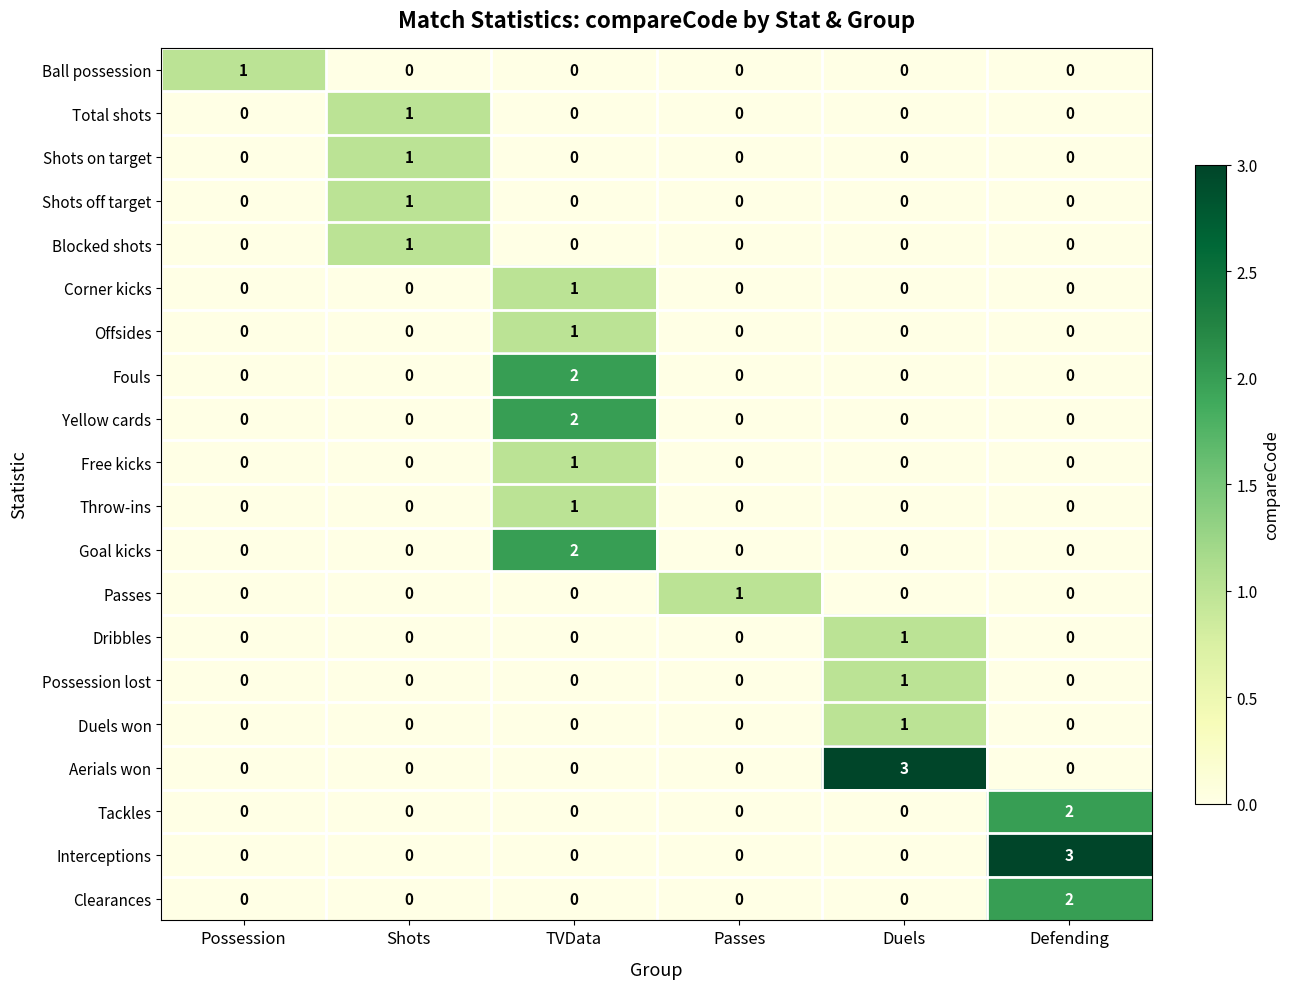

Between Possession and Duels, which series saw the biggest shift?

Aerials won